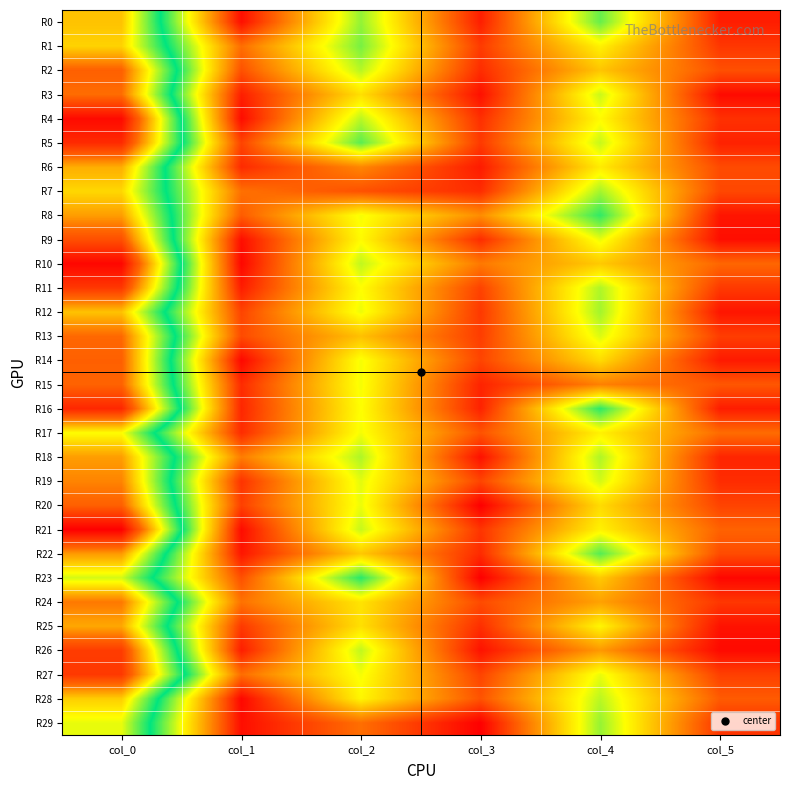

What is the difference between the highest and lowest values at col_0?

15.5